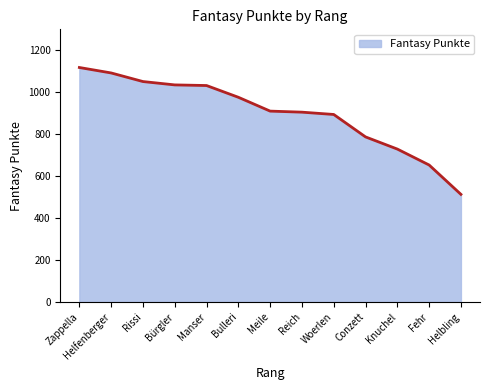

What is the difference between the maximum and second lowest values?

465